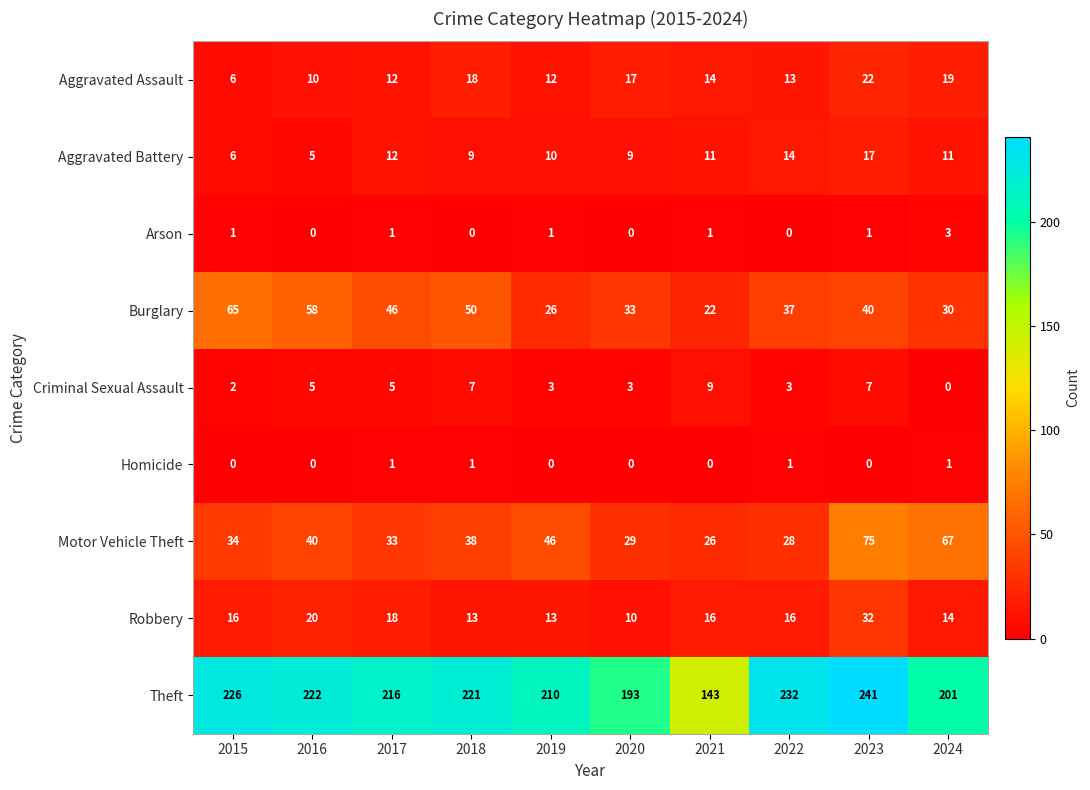

What is the total value across all series at 2020?

294